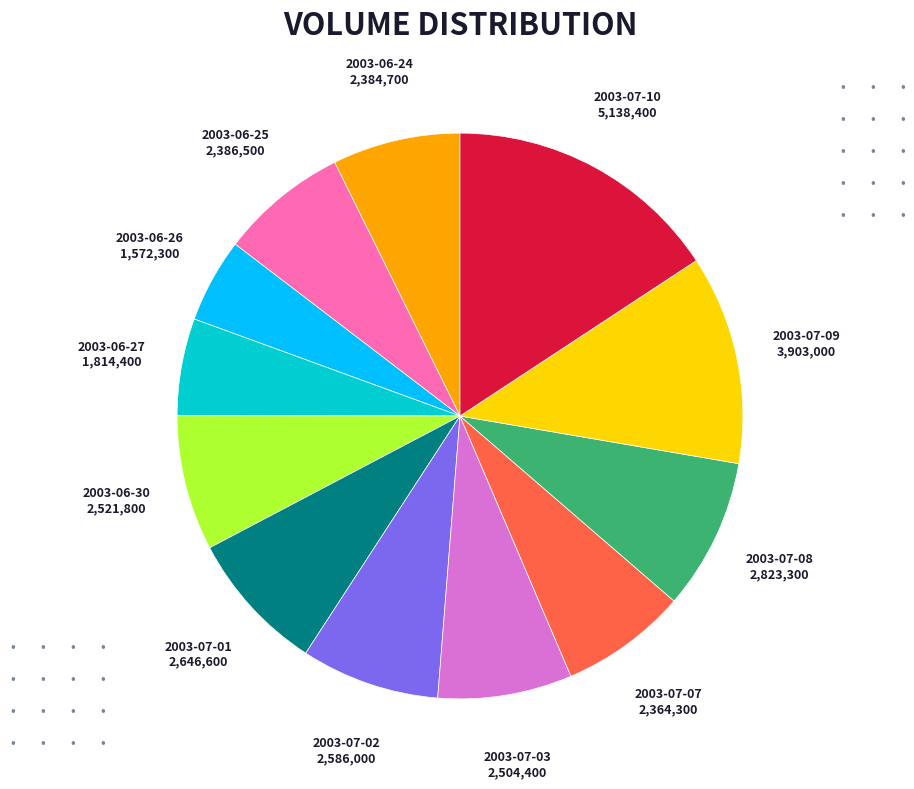

Which slice is the largest?

2003-07-10